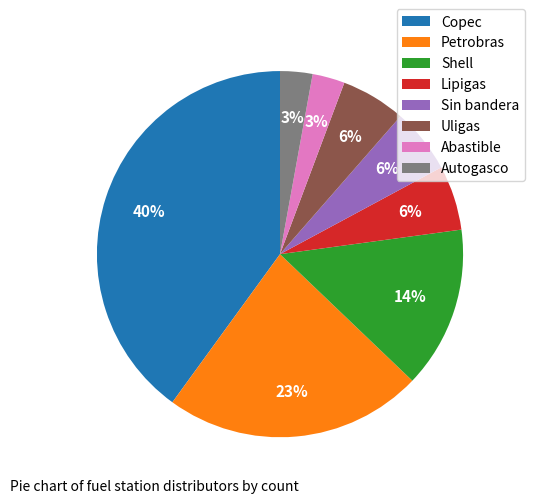

To the nearest percent, what is the average slice percentage?

12%